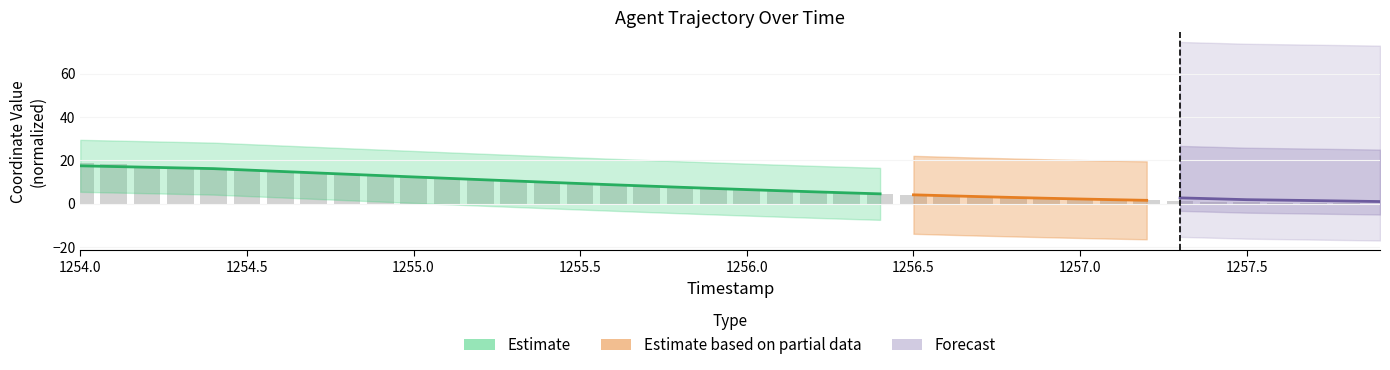

Is it true that the value at 1254.5 is 9.1?

False